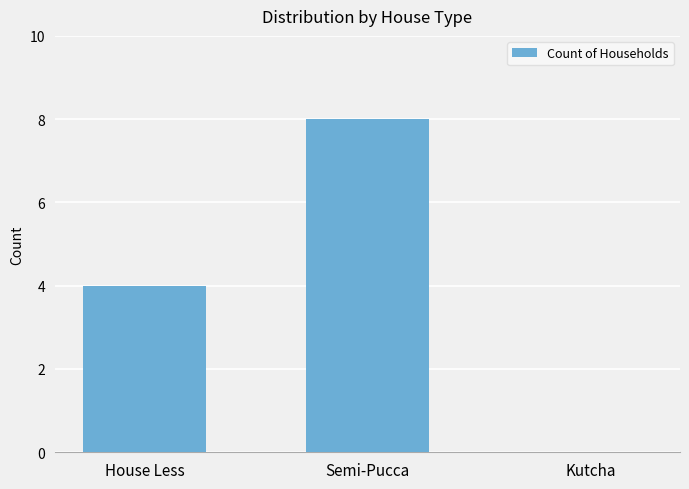

What is the greatest value displayed?

8